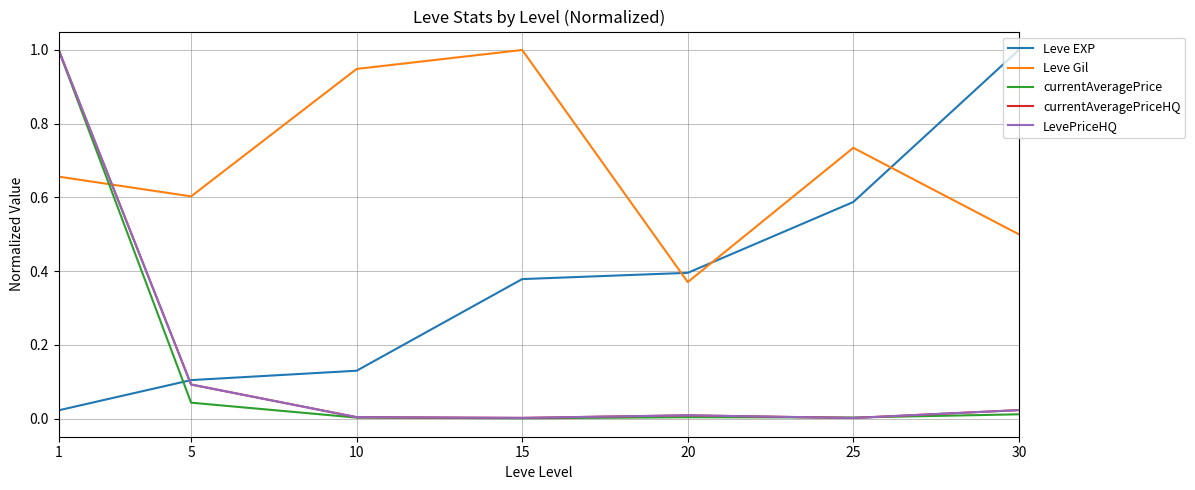

Which series has the widest spread of values?

currentAveragePrice